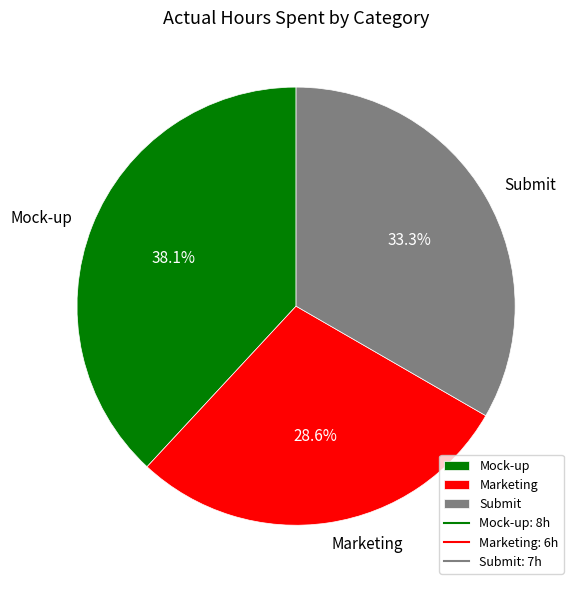

The Mock-up slice represents 38% of the pie. True or false?

True